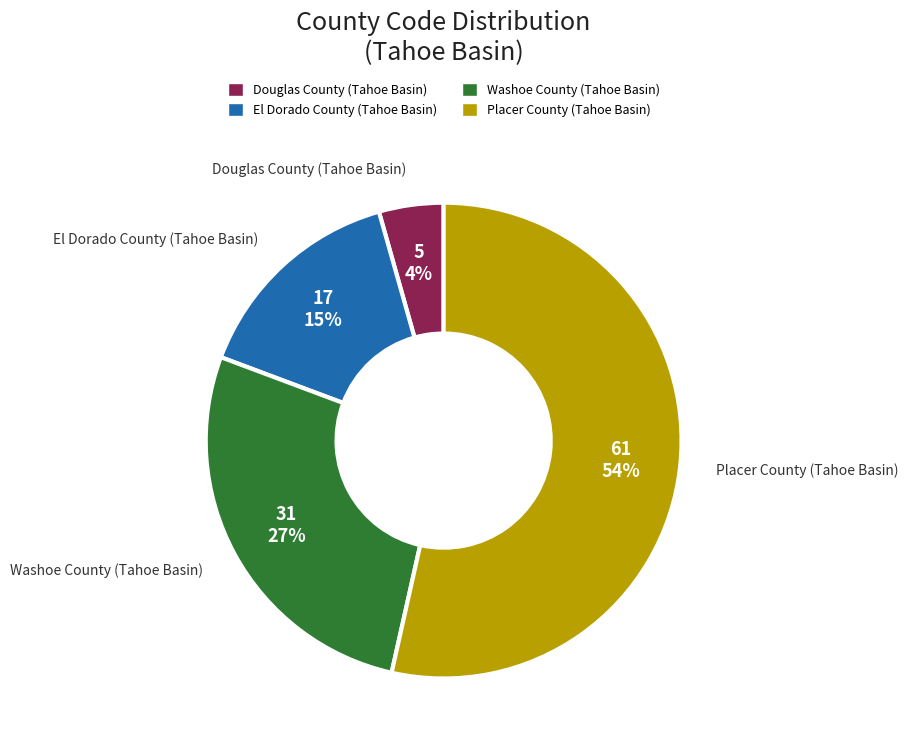

Which category has the smallest portion of the pie?

Douglas County (Tahoe Basin)